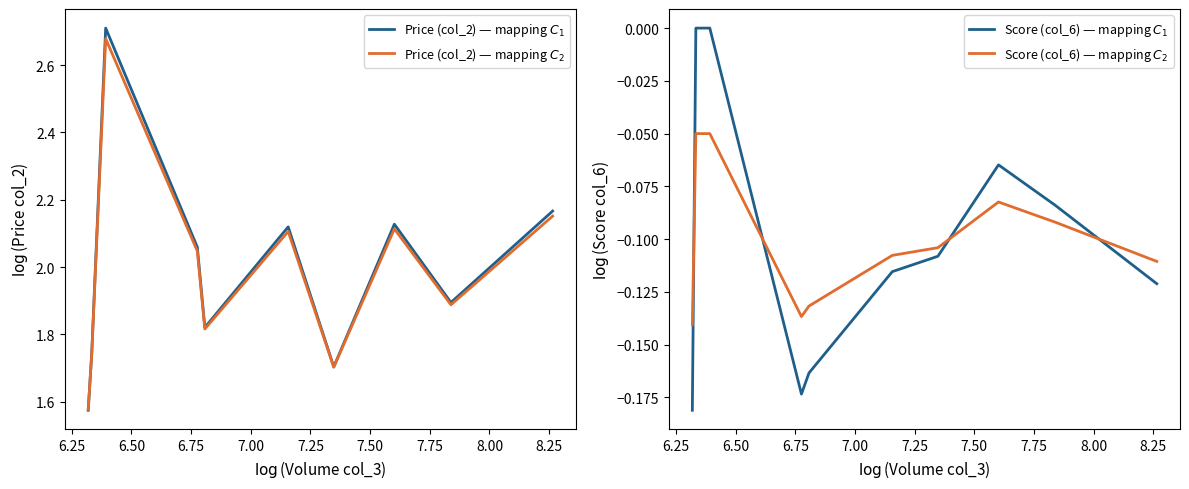

How many intersections are there between Price (col_2) — mapping $C_1$ and Price (col_2) — mapping $C_2$?

1